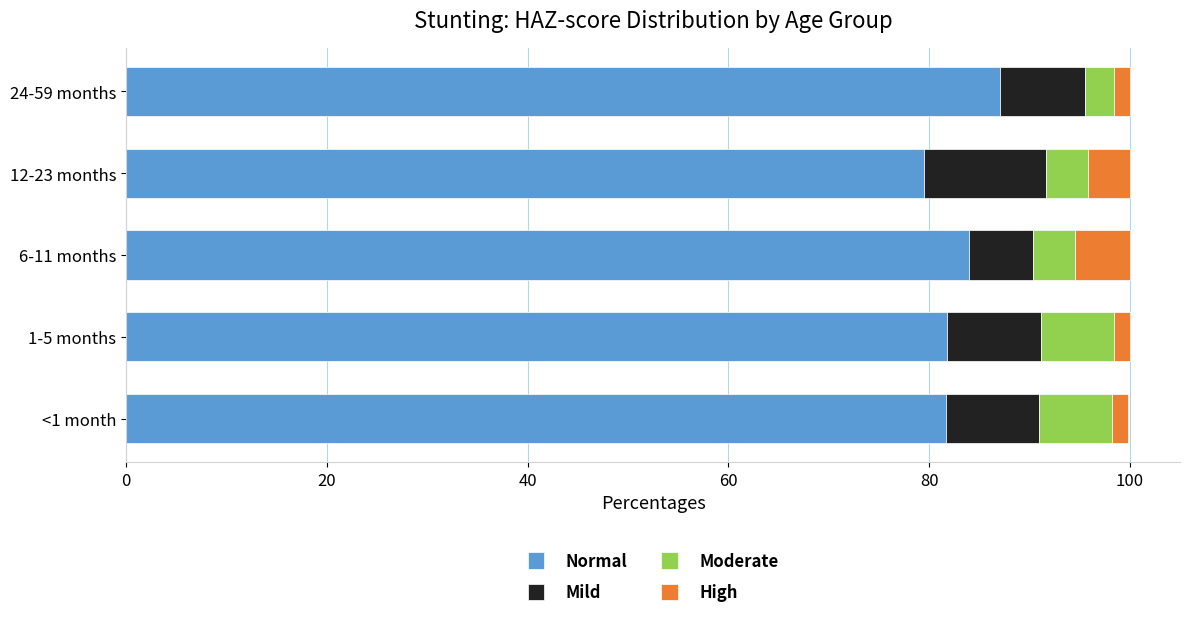

What is the total value across all series at 12-23 months?

100.0